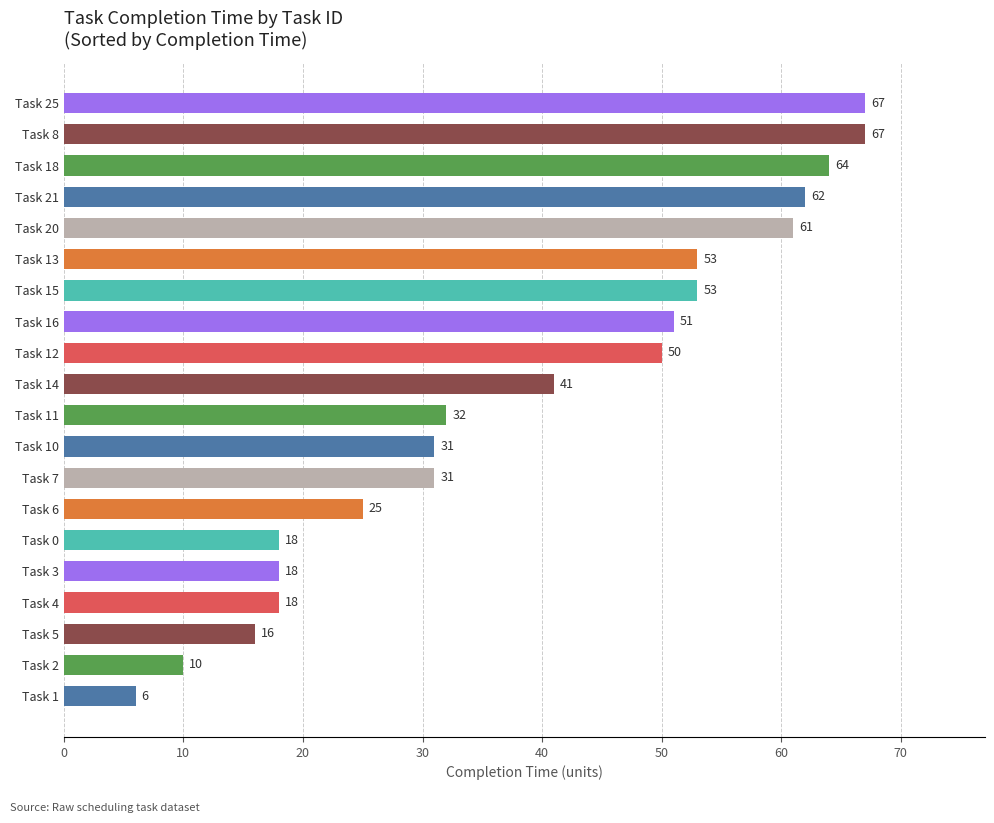

What is the change in value from Task 5 to Task 4?

+2